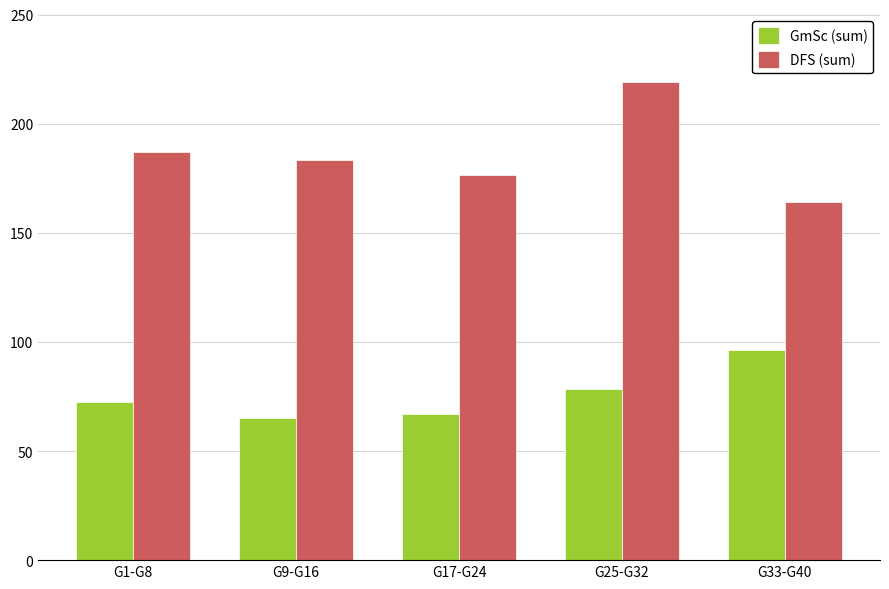

What is the difference between the GmSc (sum) values at G1-G8 and G9-G16?

7.6